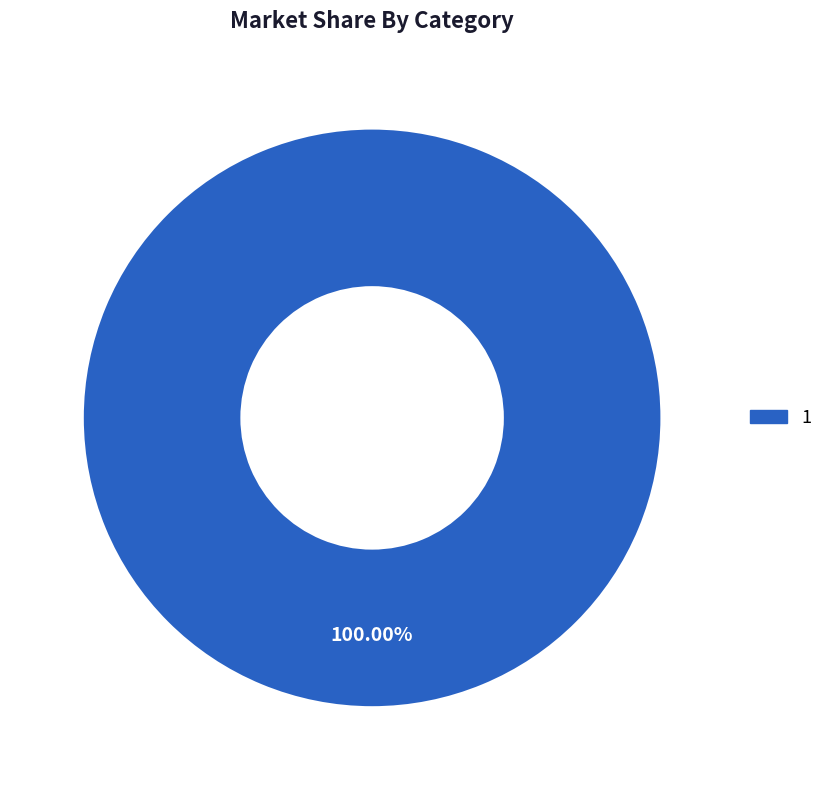

How many slices are in this pie chart?

1